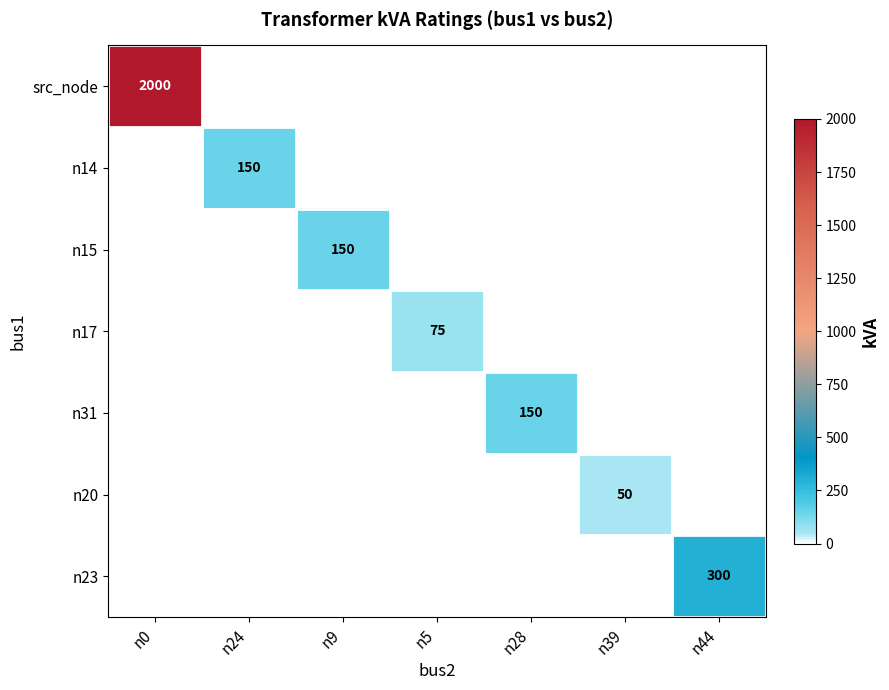

What is the minimum value shown in the chart?

50.0